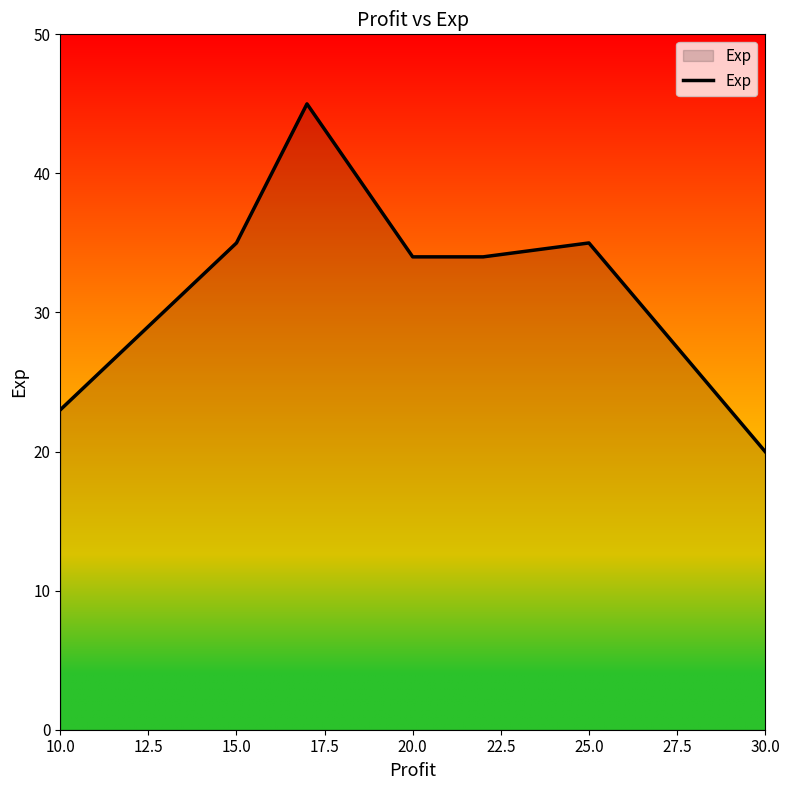

What is the difference between the maximum and minimum values?

25